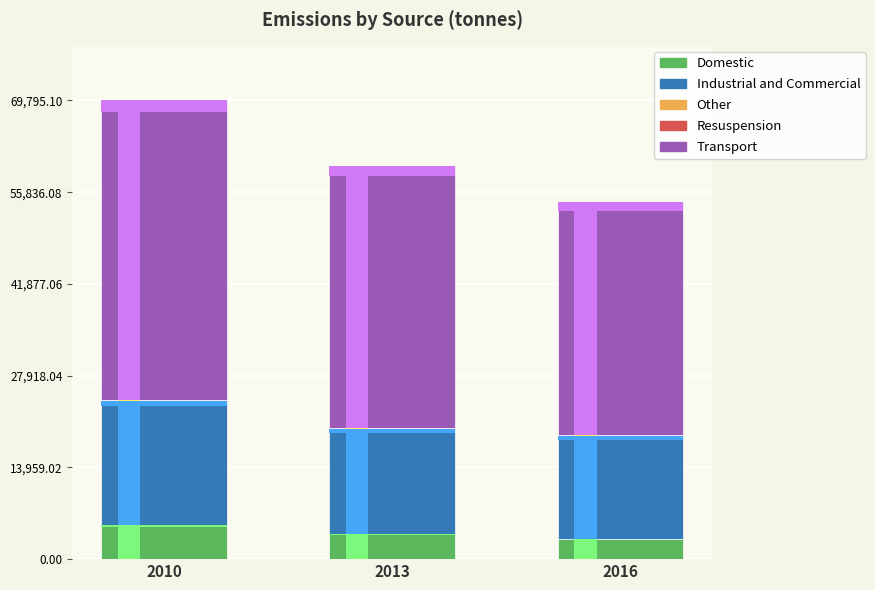

How many series are shown in this chart?

5